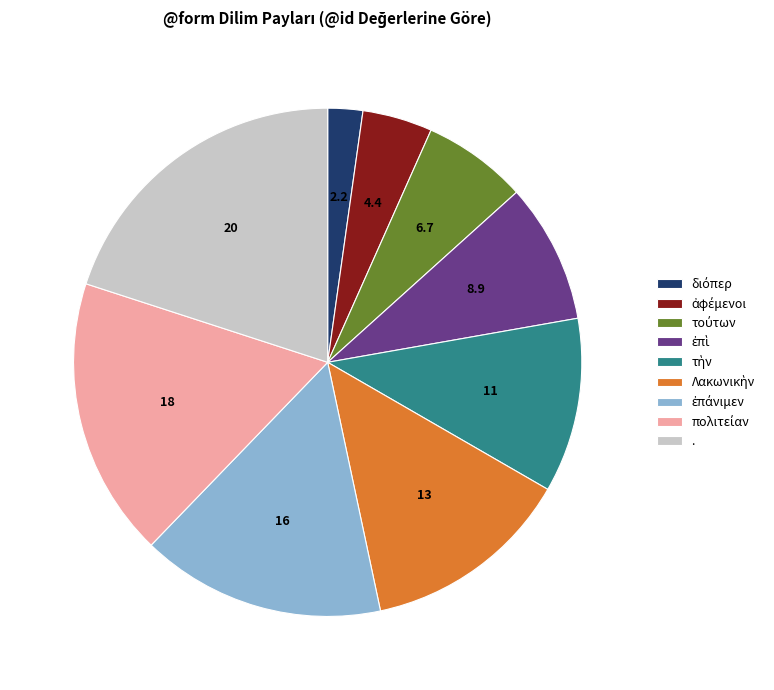

How many segments does this pie chart have?

9